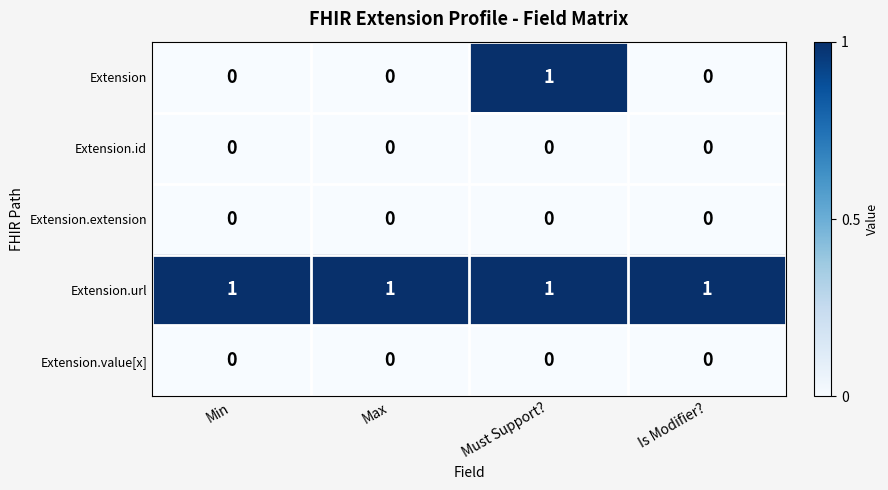

The value of Extension at Is Modifier? is 0. True or false?

True